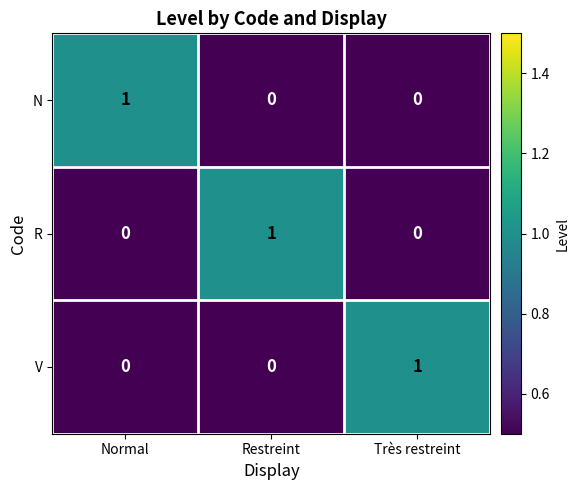

Which category has the highest value in the R series?

Restreint